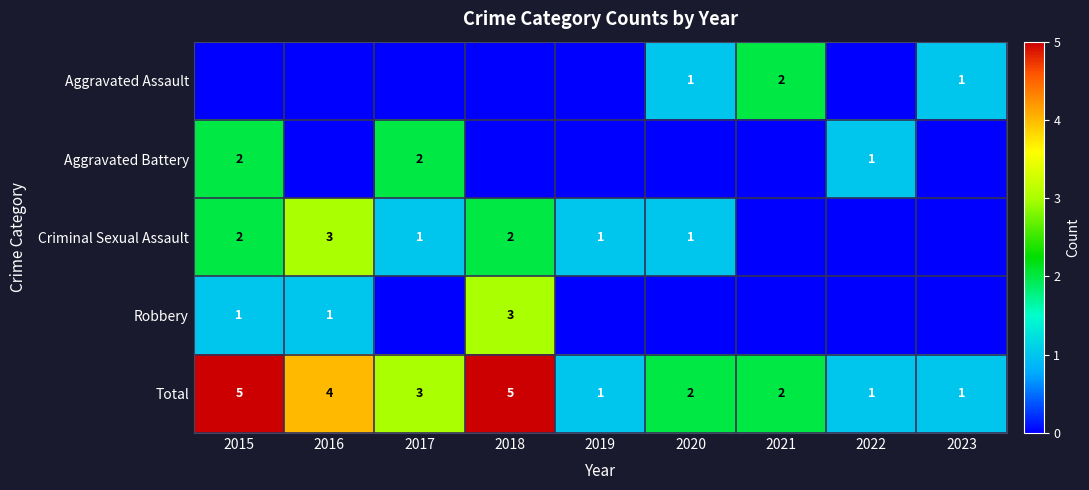

Count the number of categories in the chart.

9